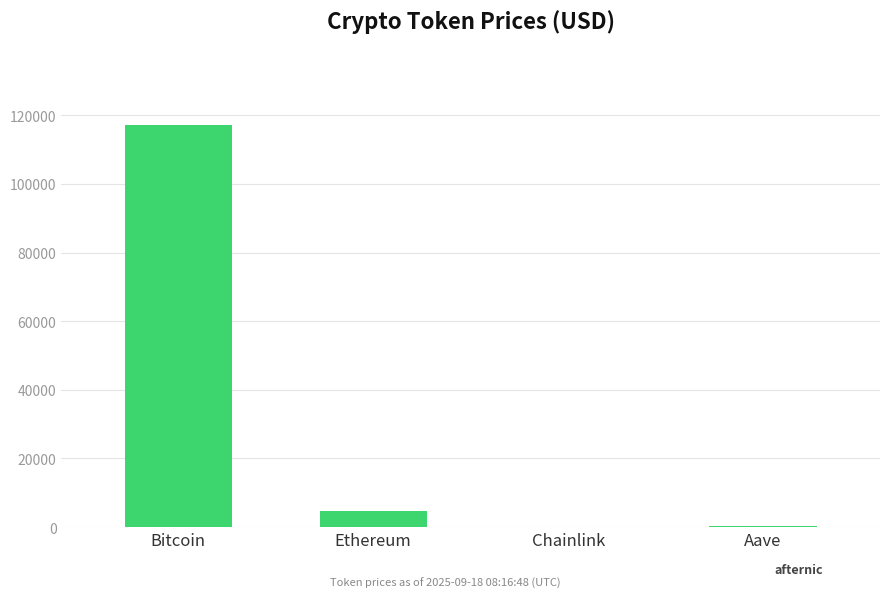

What is the maximum value shown in the chart?

117106.0